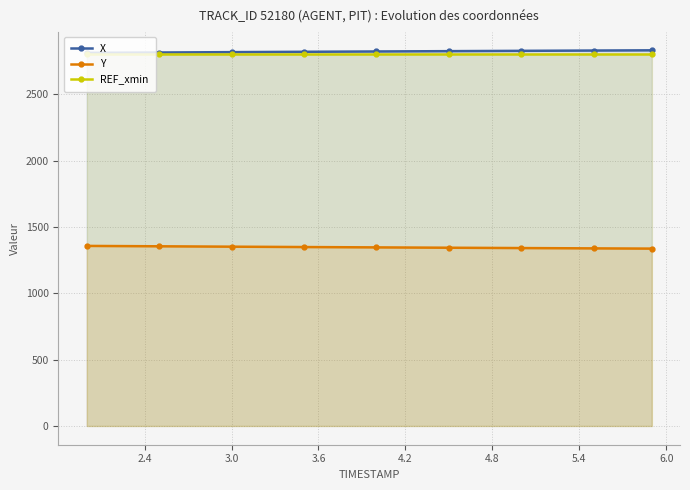

How many series are shown in this chart?

3